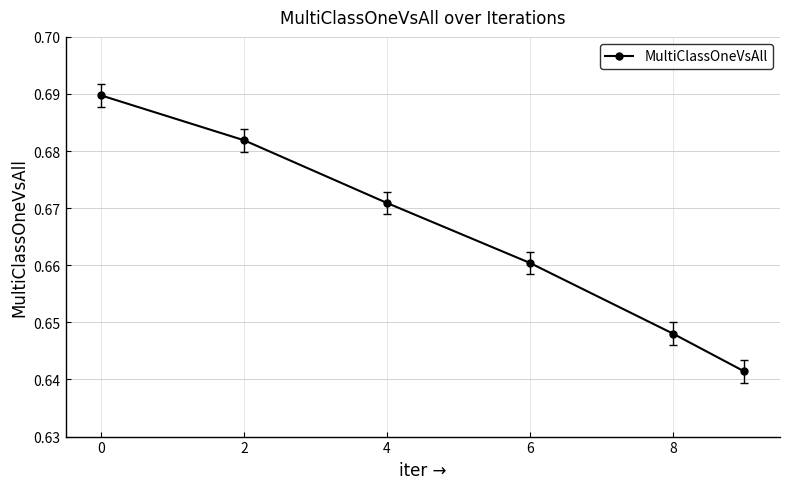

Does the chart have visible grid lines?

Yes